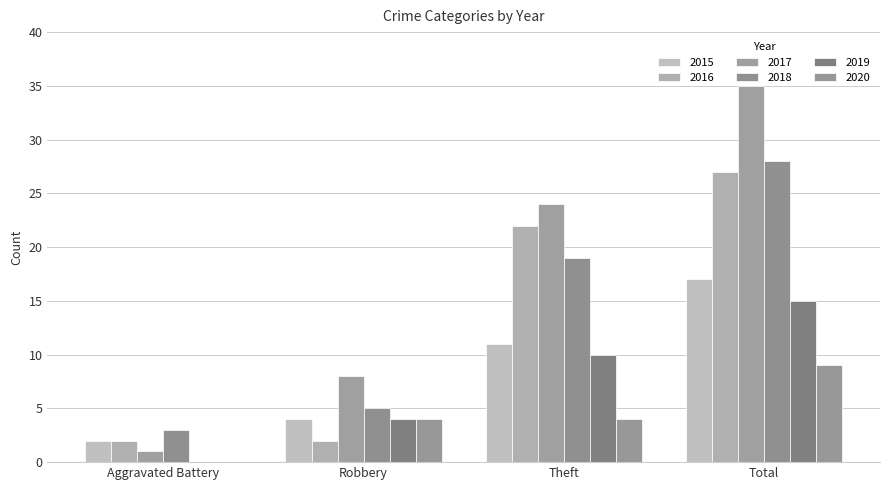

What is the sum of all 2016 values?

53